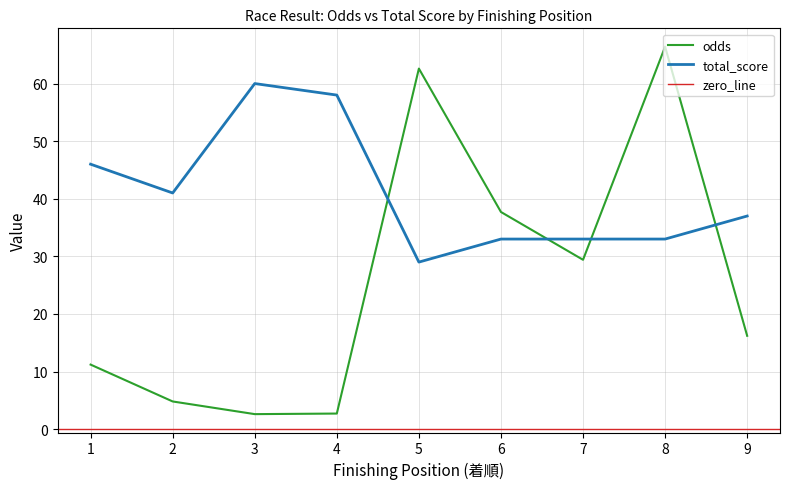

True or false: odds has a value of 3.8 at 1.

False